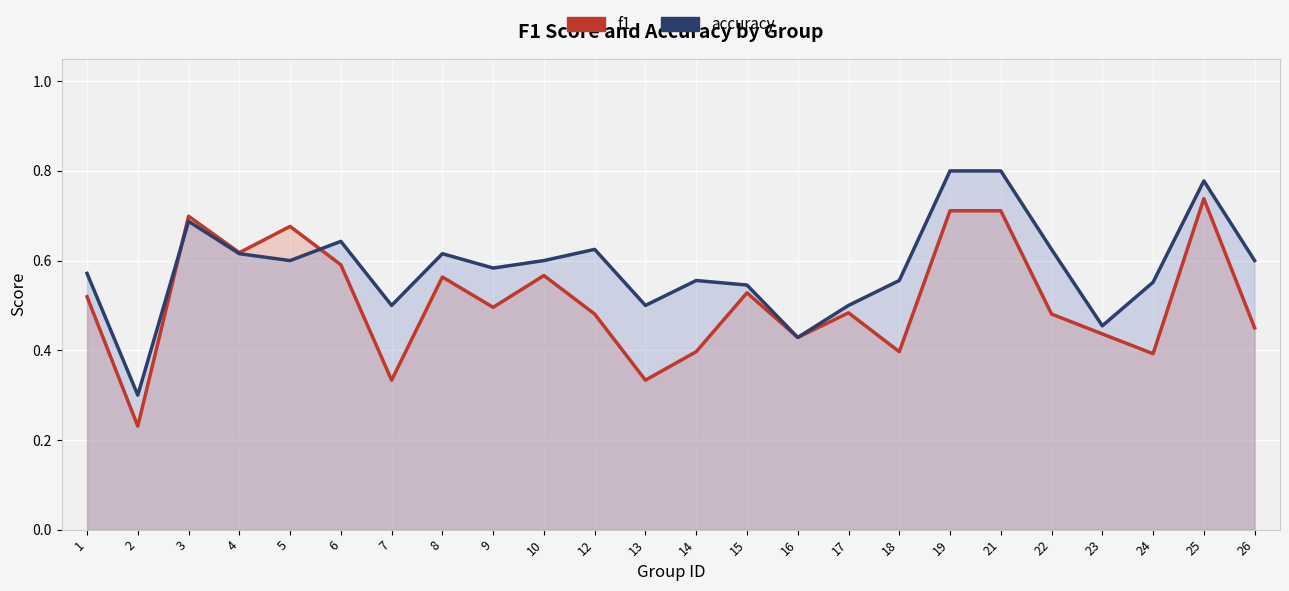

True or false: f1 has more than 2 points higher than both neighbors.

True